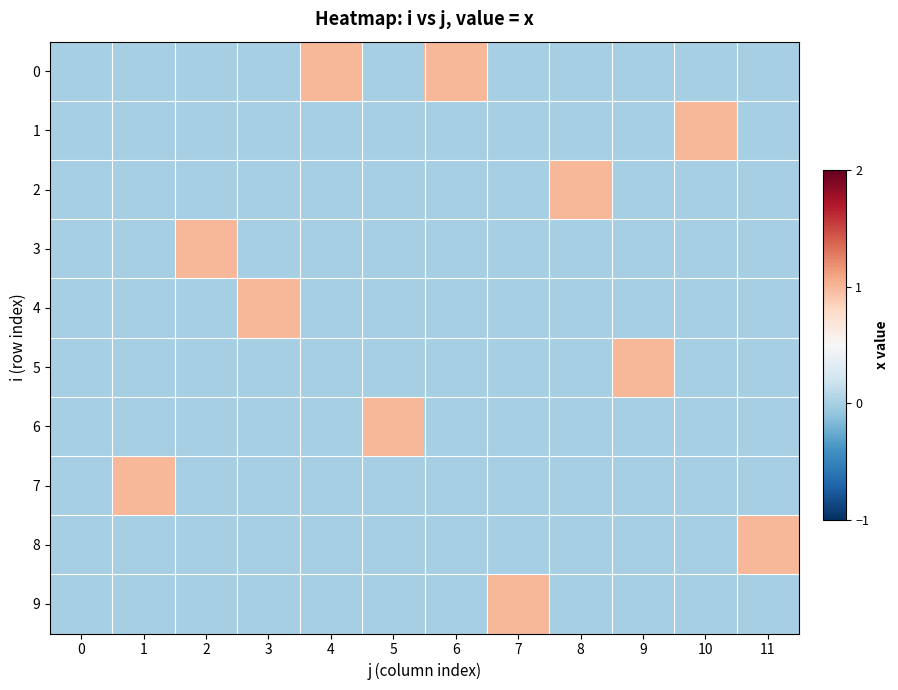

Rank the series at 4 from highest to lowest value.

0, 1, 2, 3, 4, 5, 6, 7, 8, 9